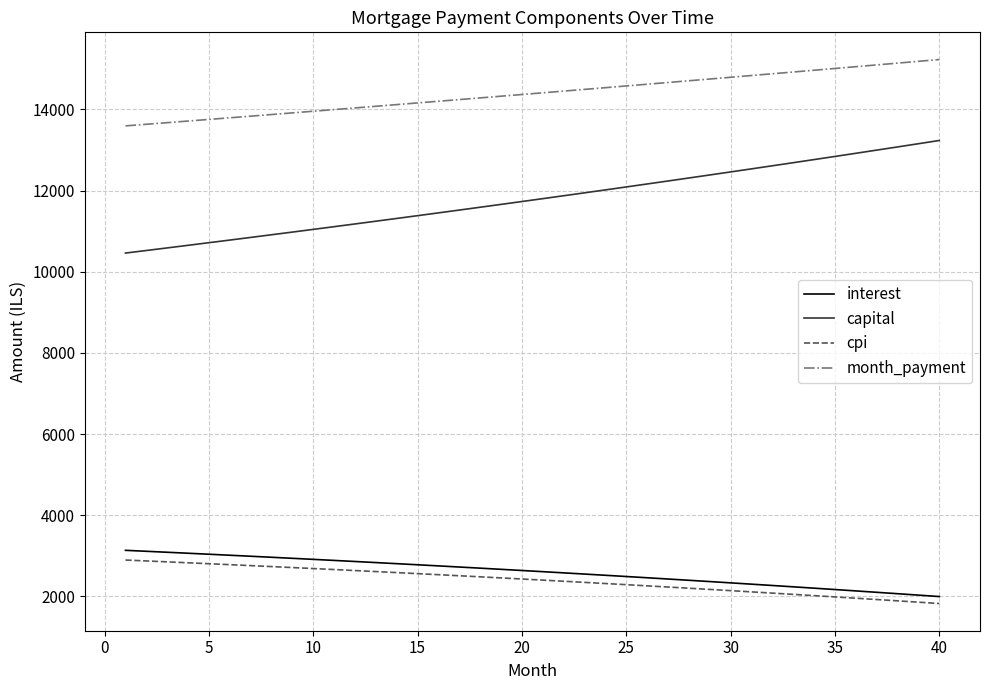

True or false: capital and month_payment intersect in this chart.

False